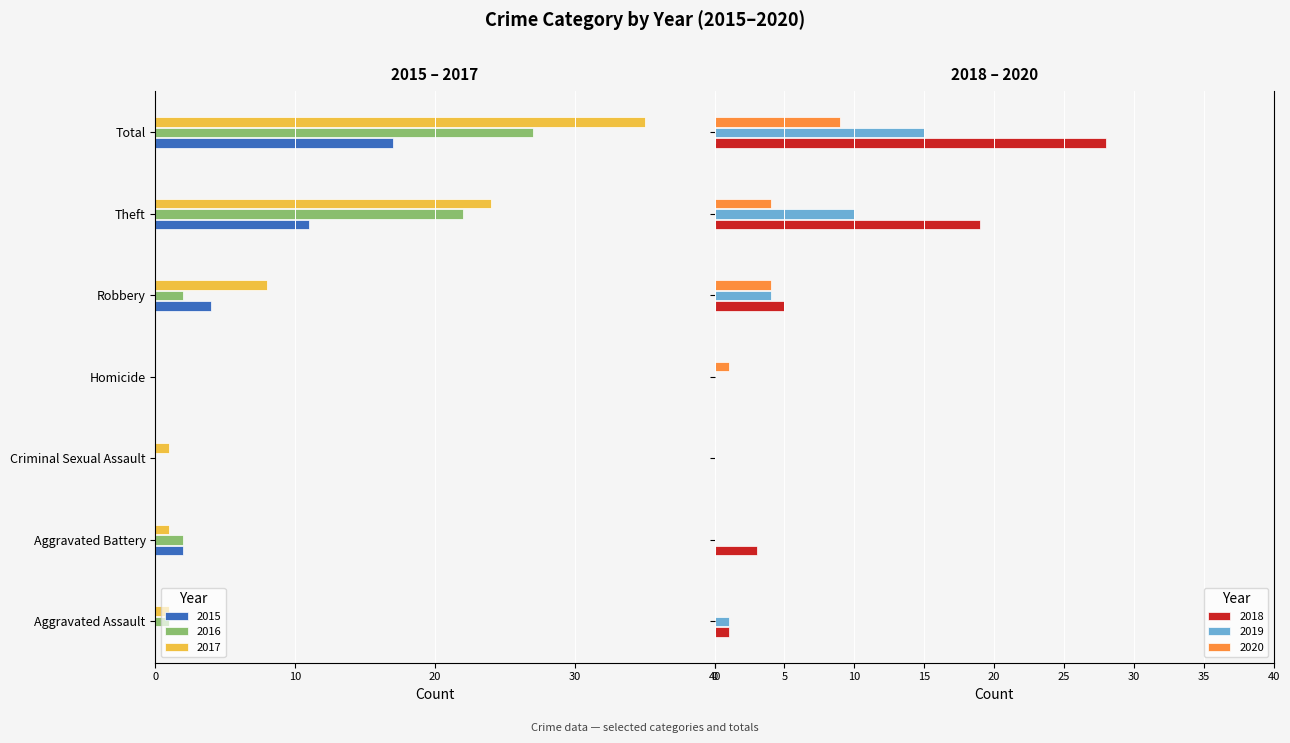

What is the sum of all 2020 values?

18